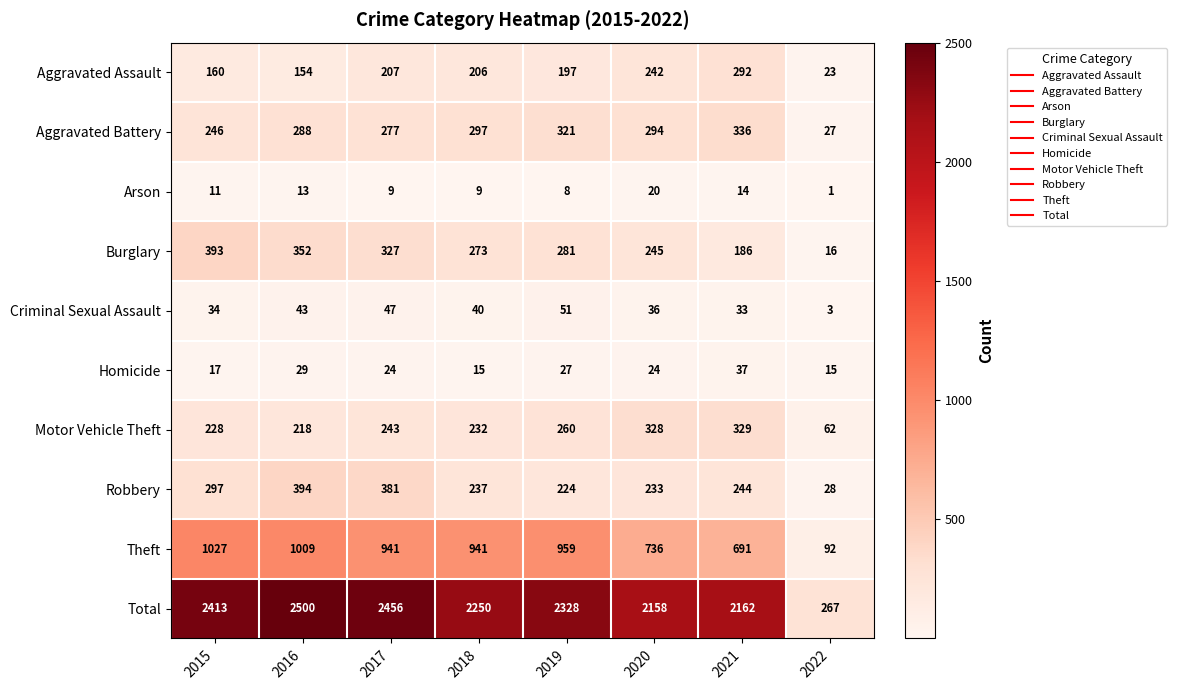

Rank the series at 2018 from highest to lowest value.

Total, Theft, Aggravated Battery, Burglary, Robbery, Motor Vehicle Theft, Aggravated Assault, Criminal Sexual Assault, Homicide, Arson